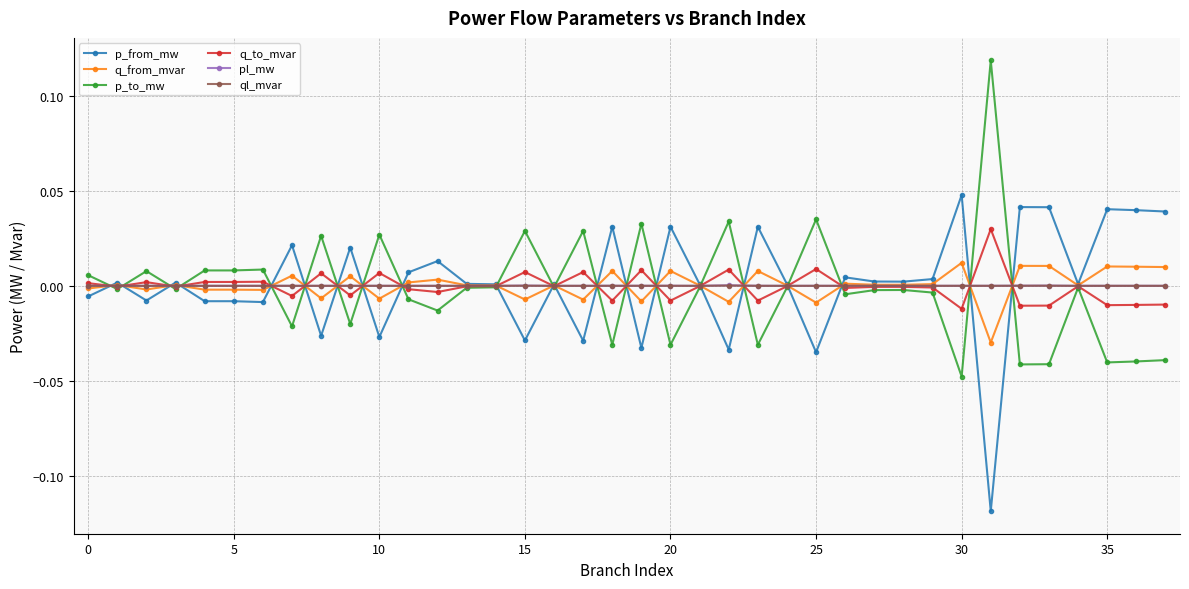

True or false: pl_mw has more than 0 points higher than both neighbors.

True